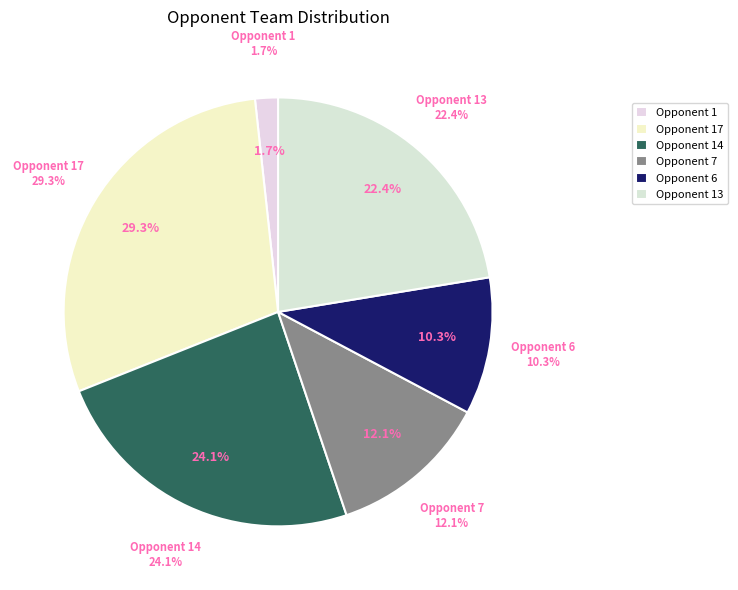

Rank the categories by value from highest to lowest.

Fixture 17
(Opponent 17), Fixture 28
(Opponent 14), Fixture 59
(Opponent 13), Fixture 35
(Opponent 7), Fixture 47
(Opponent 6), Fixture 2
(Opponent 1)